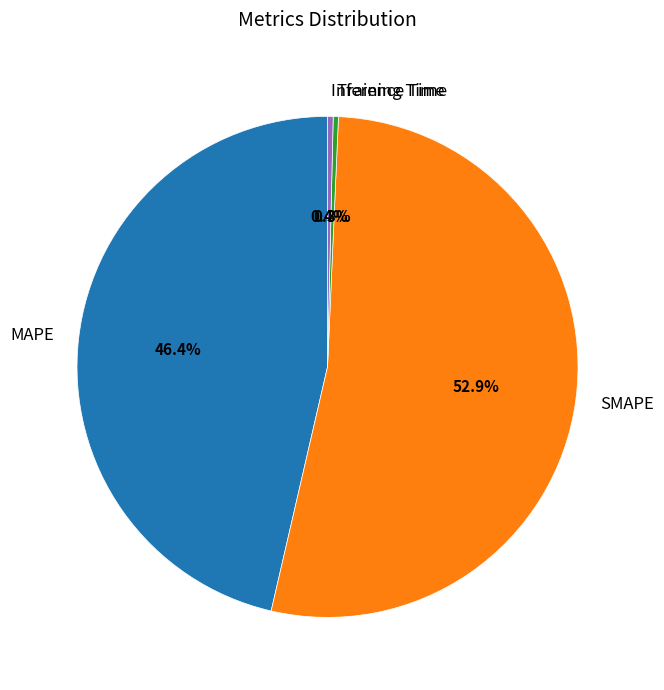

Which slice is the largest?

SMAPE